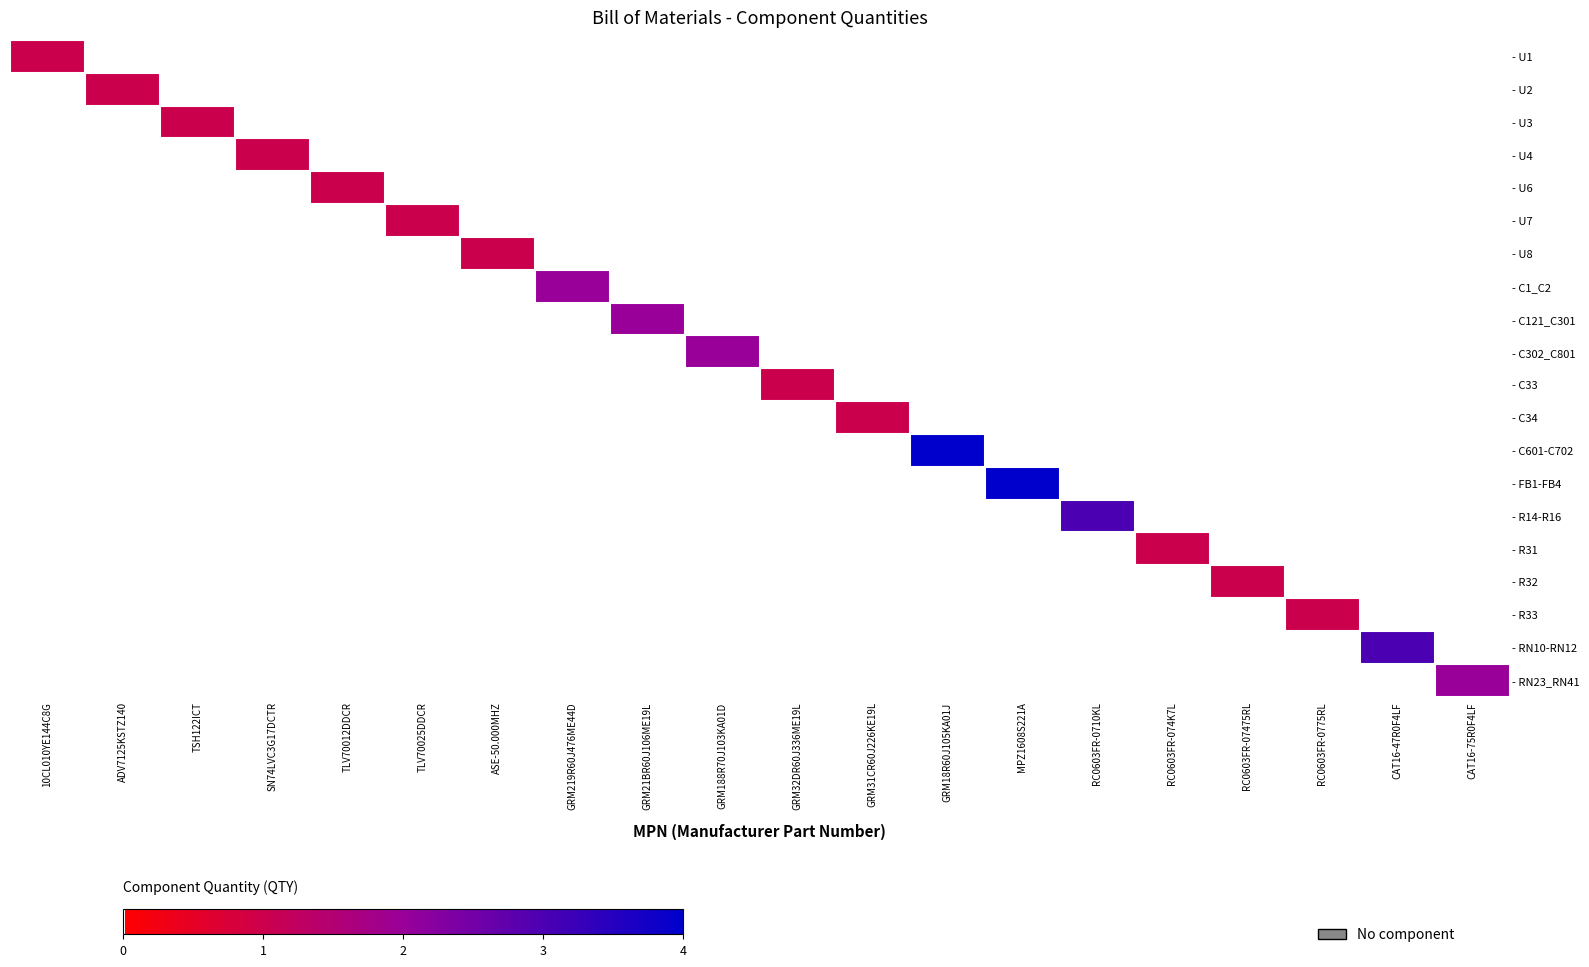

At RC0603FR-074K7L, list the series in order from smallest to largest.

- U1, - U2, - U3, - U4, - U6, - U7, - U8, - C1_C2, - C121_C301, - C302_C801, - C33, - C34, - C601-C702, - FB1-FB4, - R14-R16, - R32, - R33, - RN10-RN12, - RN23_RN41, - R31